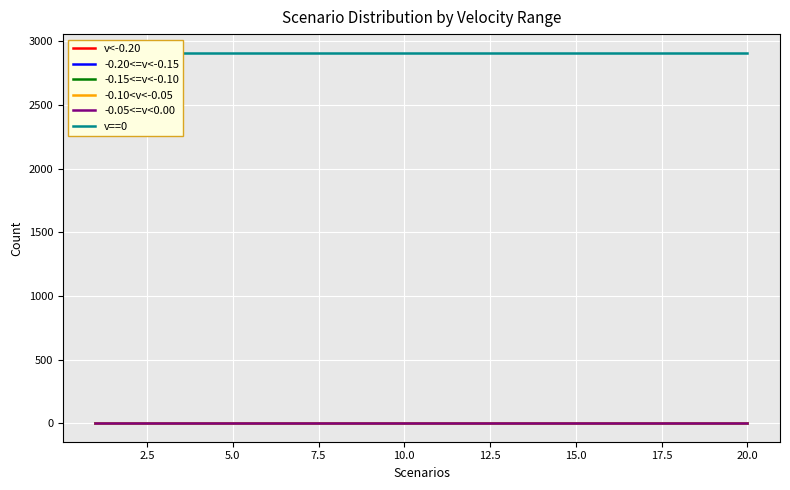

Which series has the largest total across all categories?

v==0